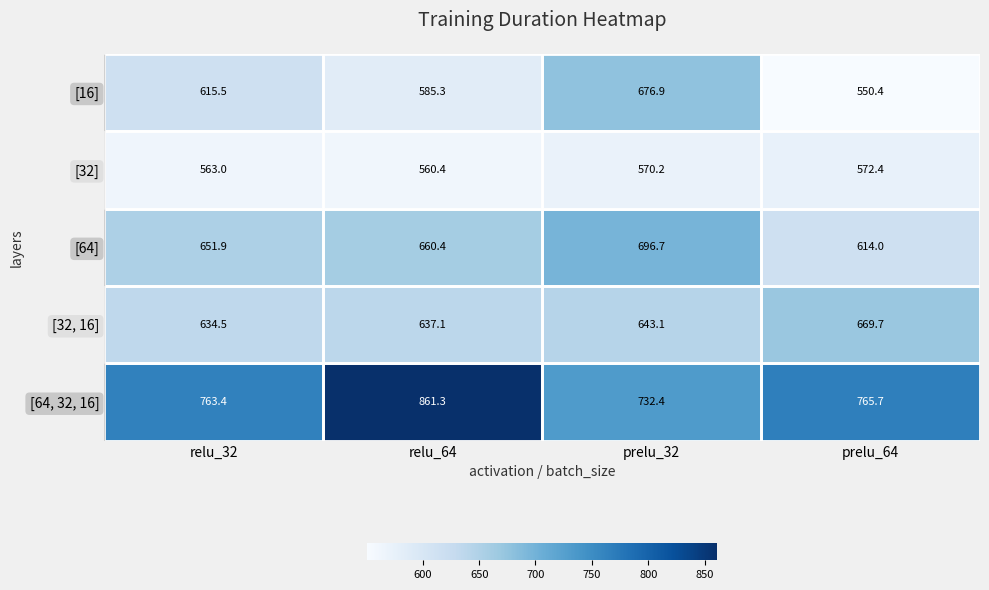

Is it true that [16] equals 371.0 at prelu_32?

False